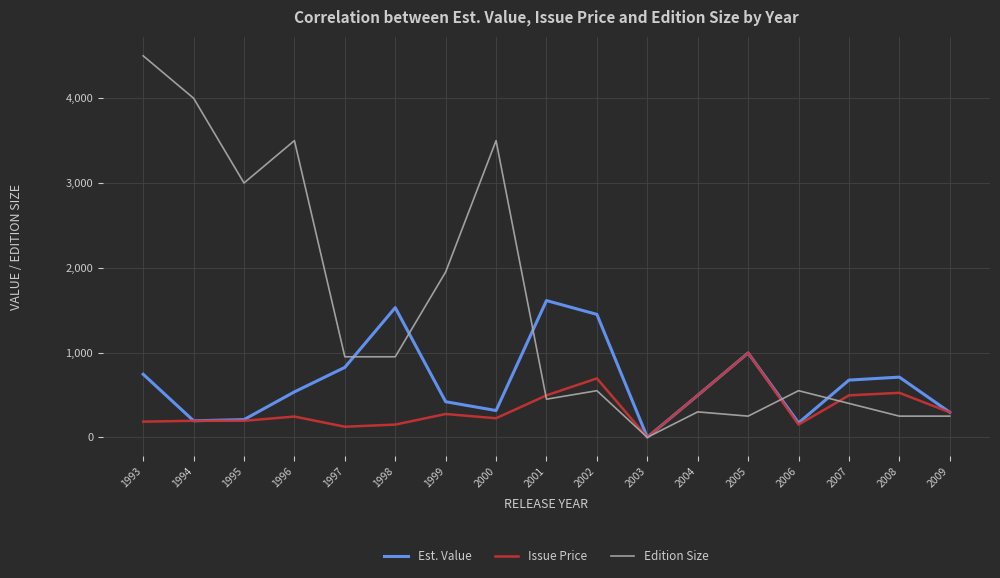

Rank the series by their average value, from lowest to highest.

Issue Price, Est. Value, Edition Size